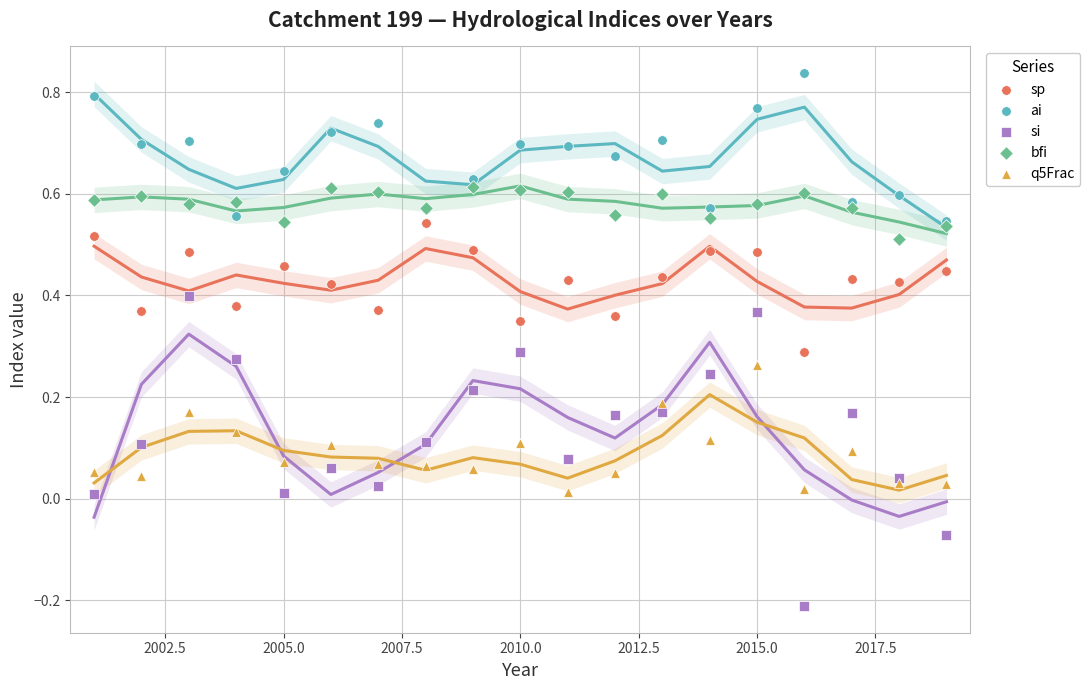

Which series contains the lowest Y value?

si